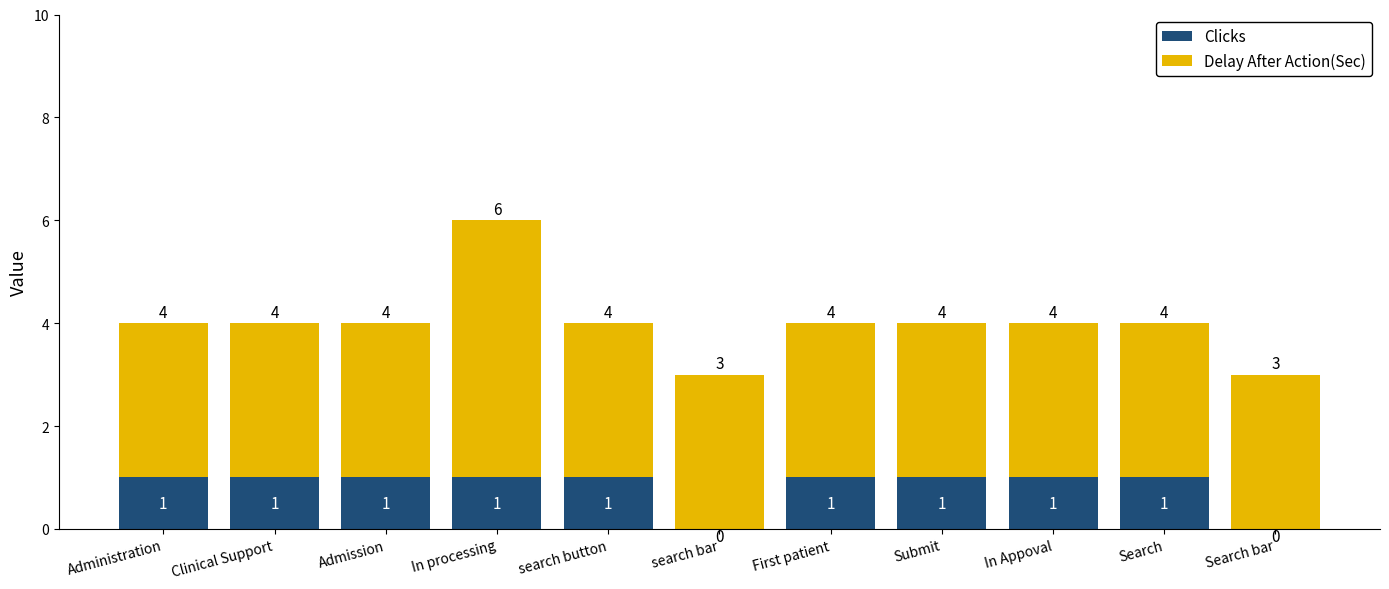

Does the chart contain stacked bars?

Yes